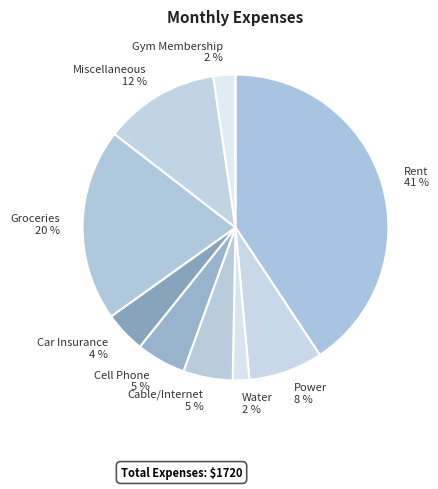

How many slices are in this pie chart?

9